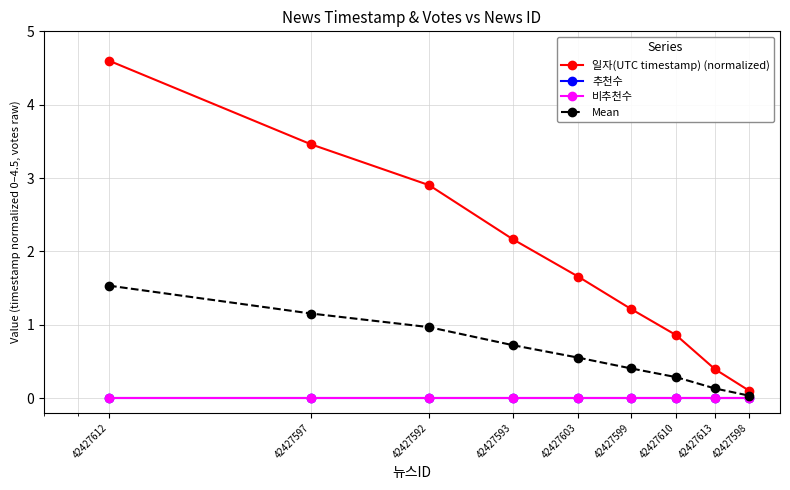

At which label does 일자(UTC timestamp) (normalized) first exceed 1?

42427612